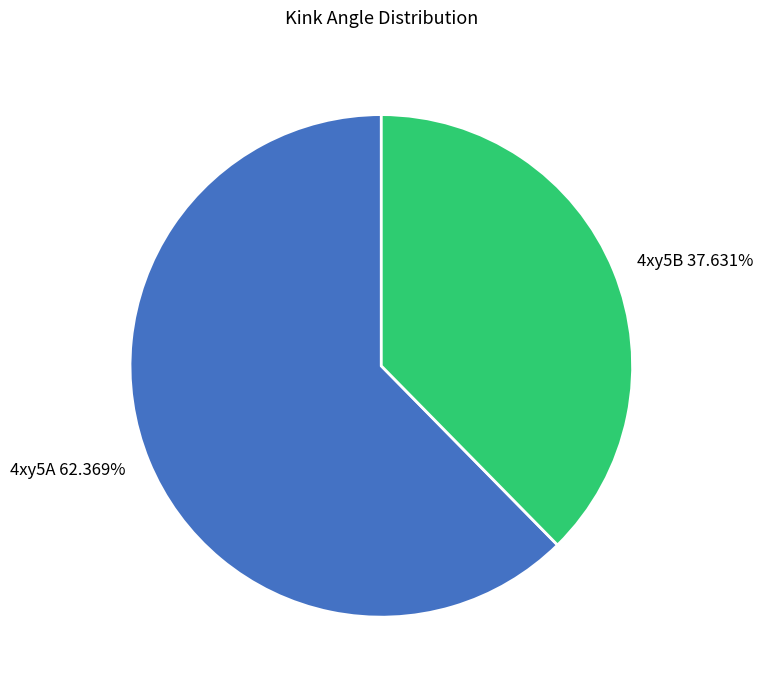

To the nearest percent, what is the average slice percentage?

50%